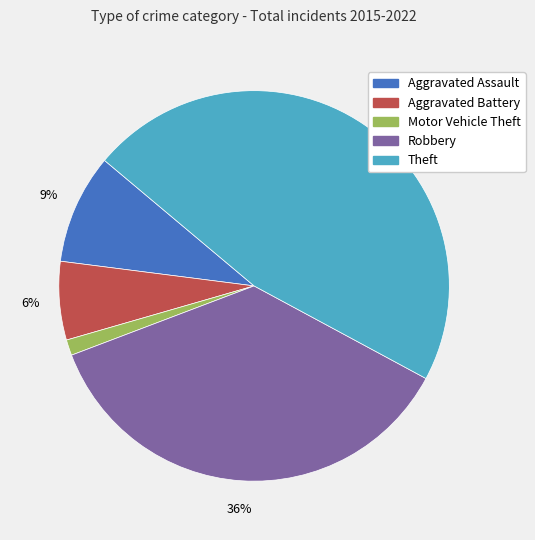

Rank the categories by value from highest to lowest.

Theft, Robbery, Aggravated Assault, Aggravated Battery, Motor Vehicle Theft